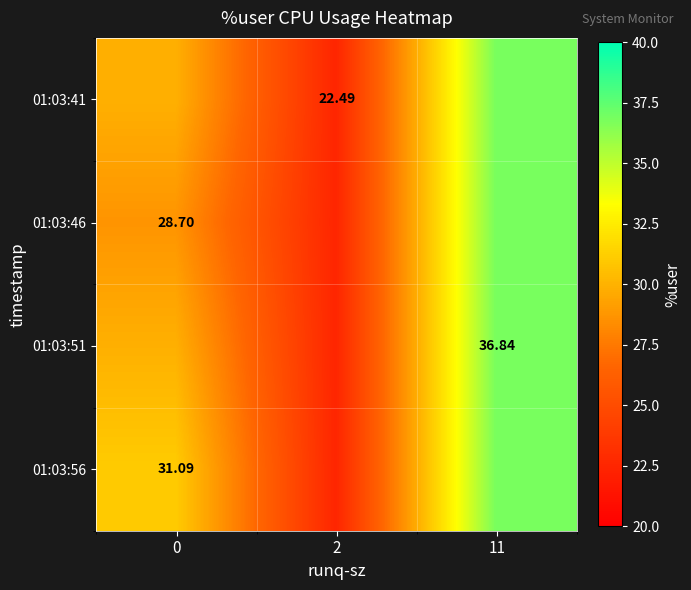

At which label does 01:03:46 reach its peak?

11